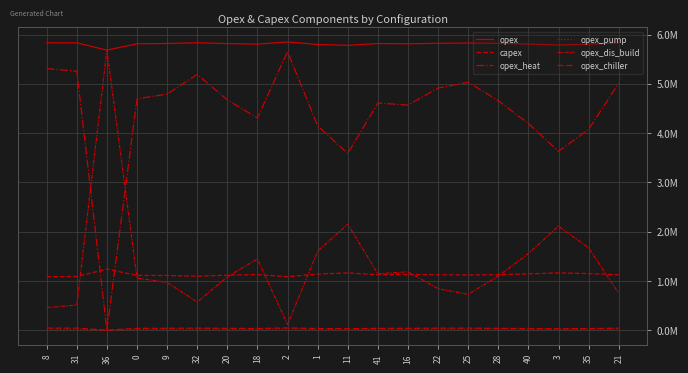

True or false: opex_heat has more than 0 points higher than both neighbors.

True